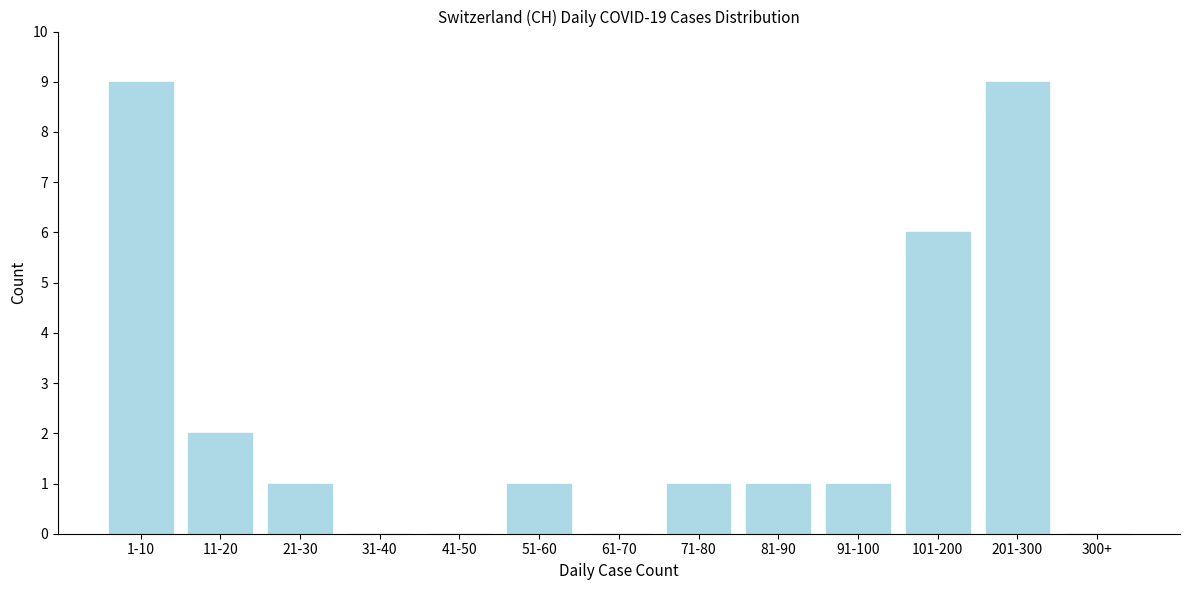

Reading right to left, extract all data points from this chart.

300+=0	201-300=9	101-200=6	91-100=1	81-90=1	71-80=1	61-70=0	51-60=1	41-50=0	31-40=0	21-30=1	11-20=2	1-10=9